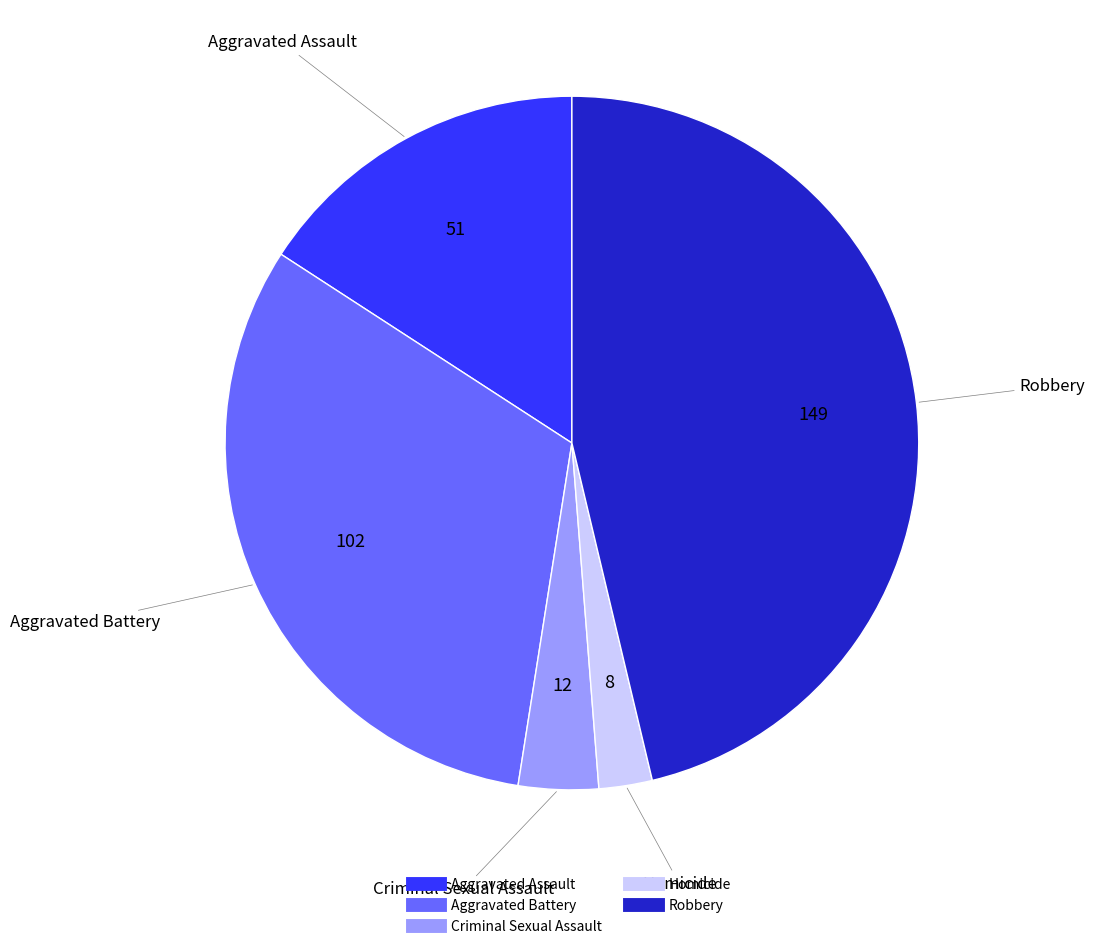

Is there a majority slice in this chart?

No